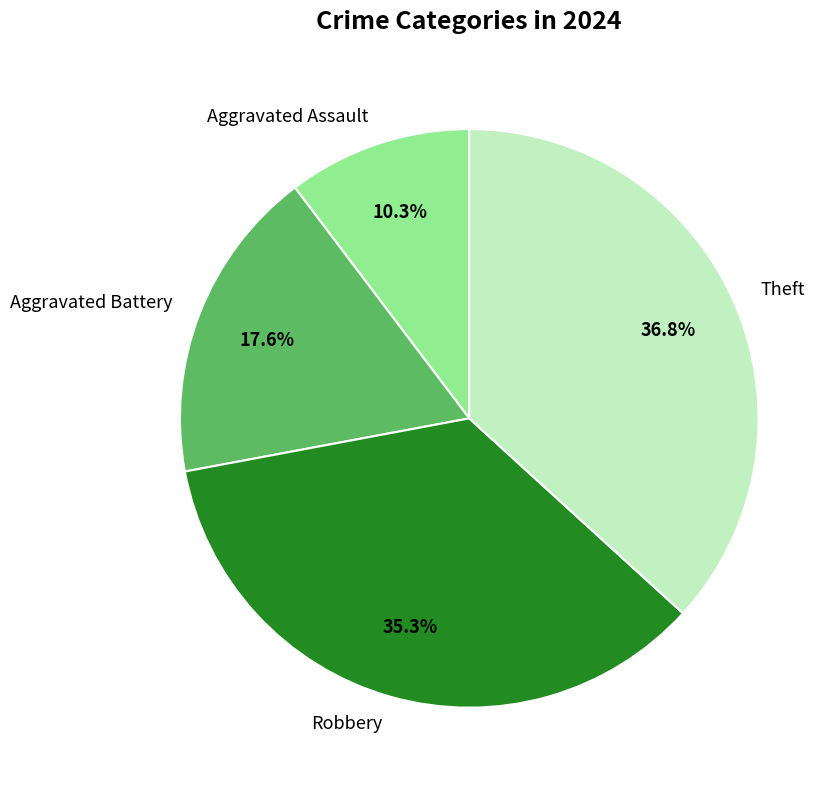

To the nearest percent, what portion does Aggravated Battery represent?

18%